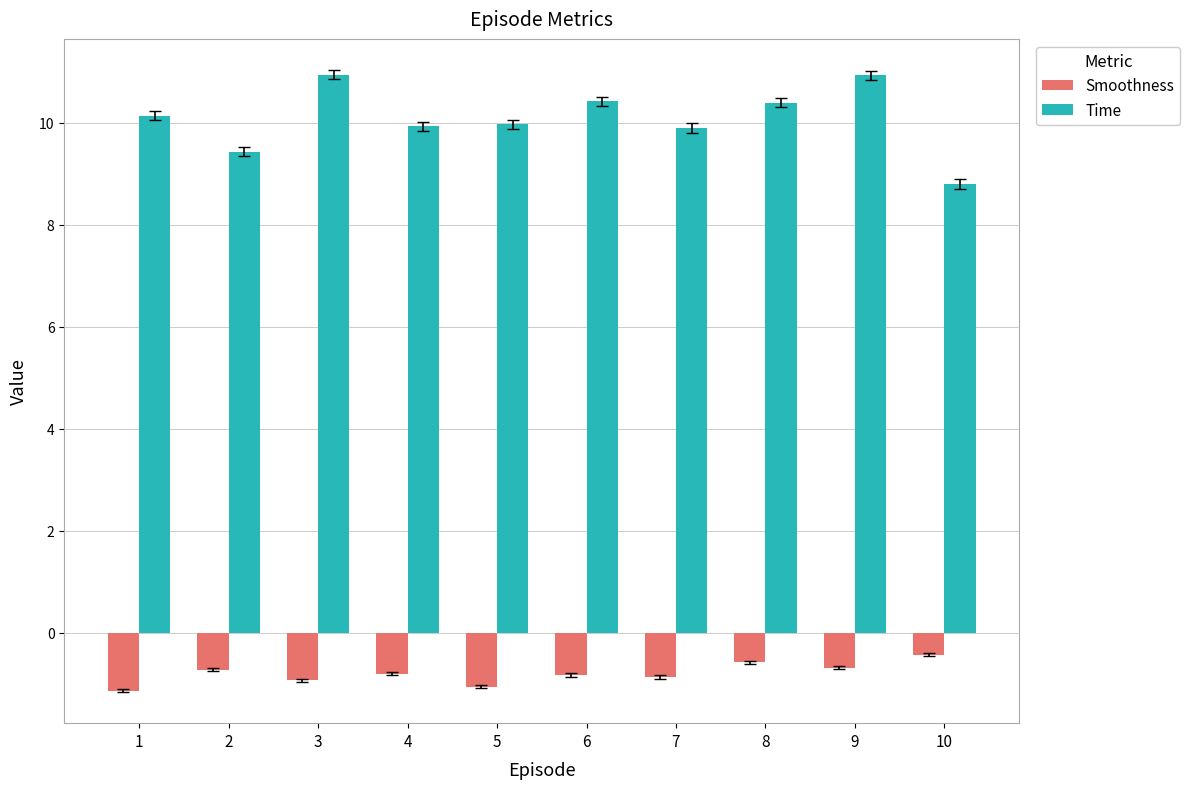

What is the difference between the highest and lowest values at 9?

11.6